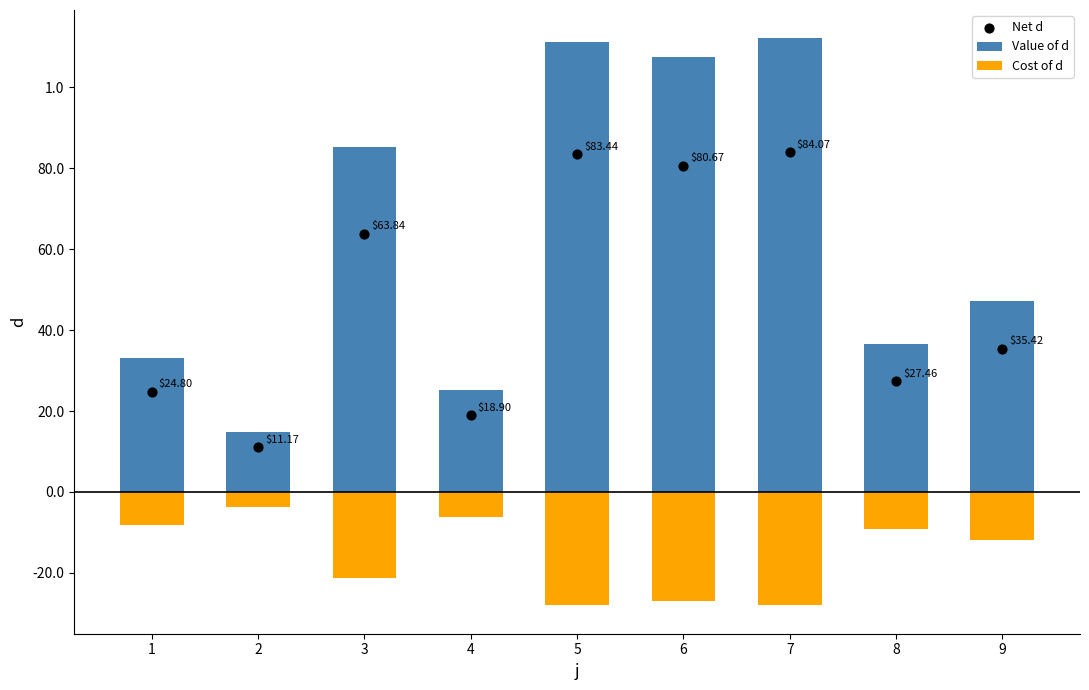

At which category is the sum across all series the highest?

7